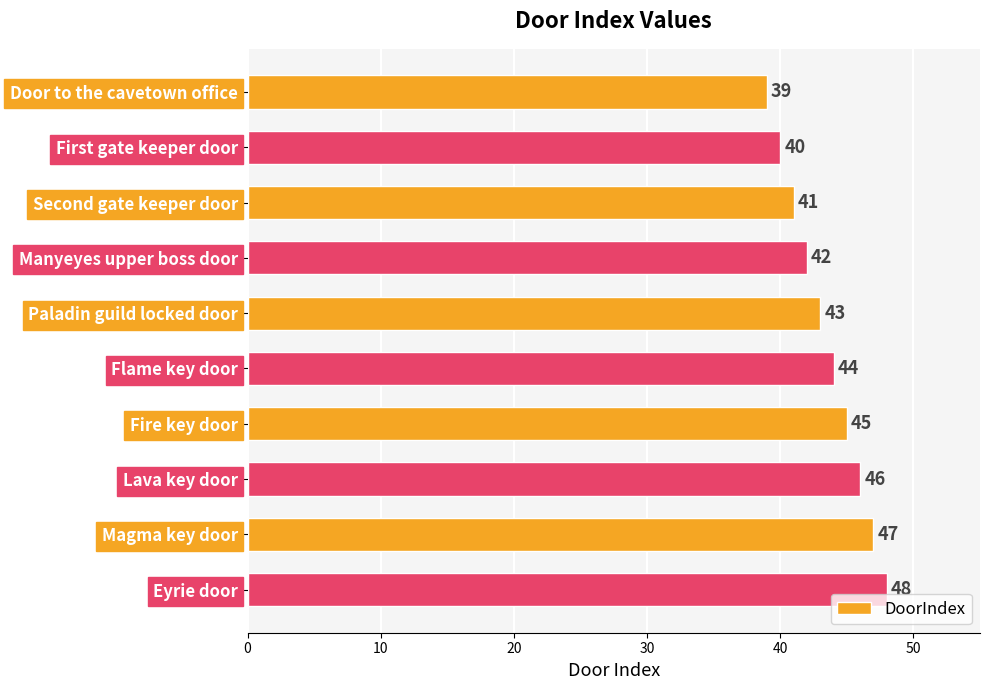

Between Paladin guild locked door and Lava key door, which is larger?

Lava key door